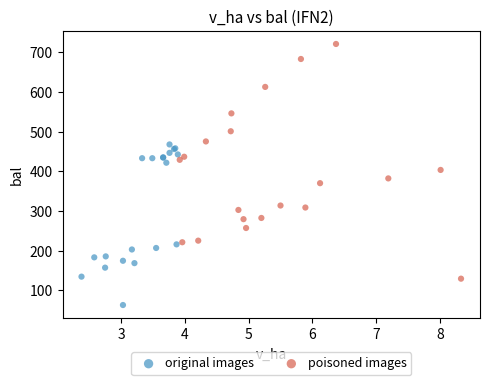

Which series reaches the maximum Y coordinate?

poisoned images